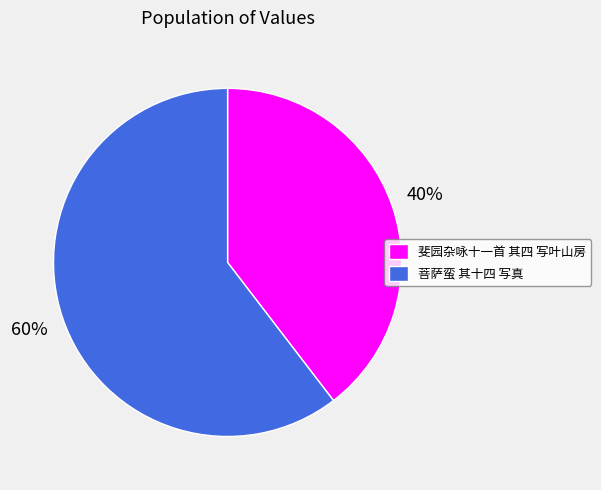

Is the sum of 菩萨蛮 其十四 写真 and 斐园杂咏十一首 其四 写叶山房 greater than half?

Yes